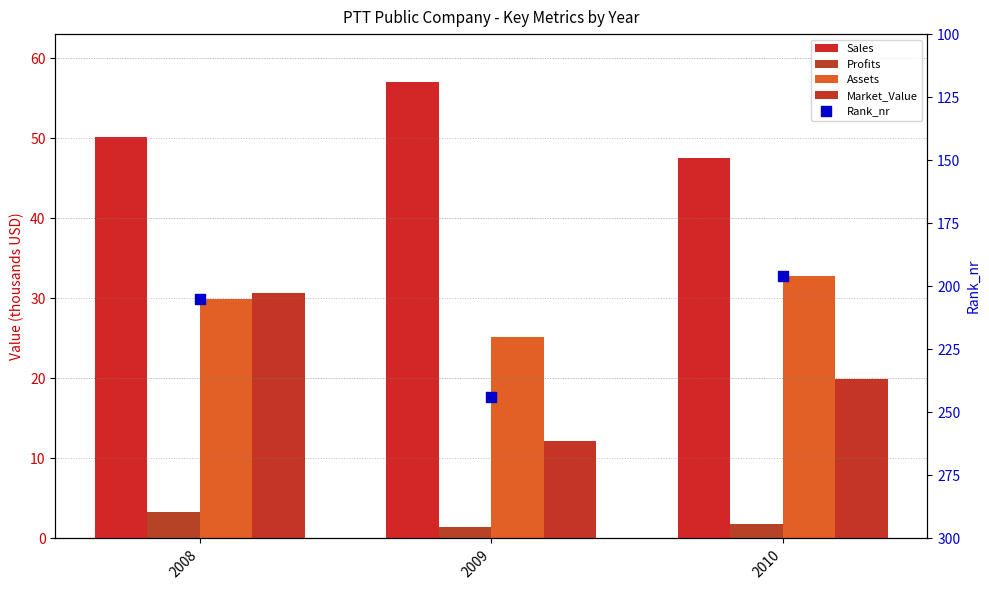

What is the total value across all series at 2010?

298.1